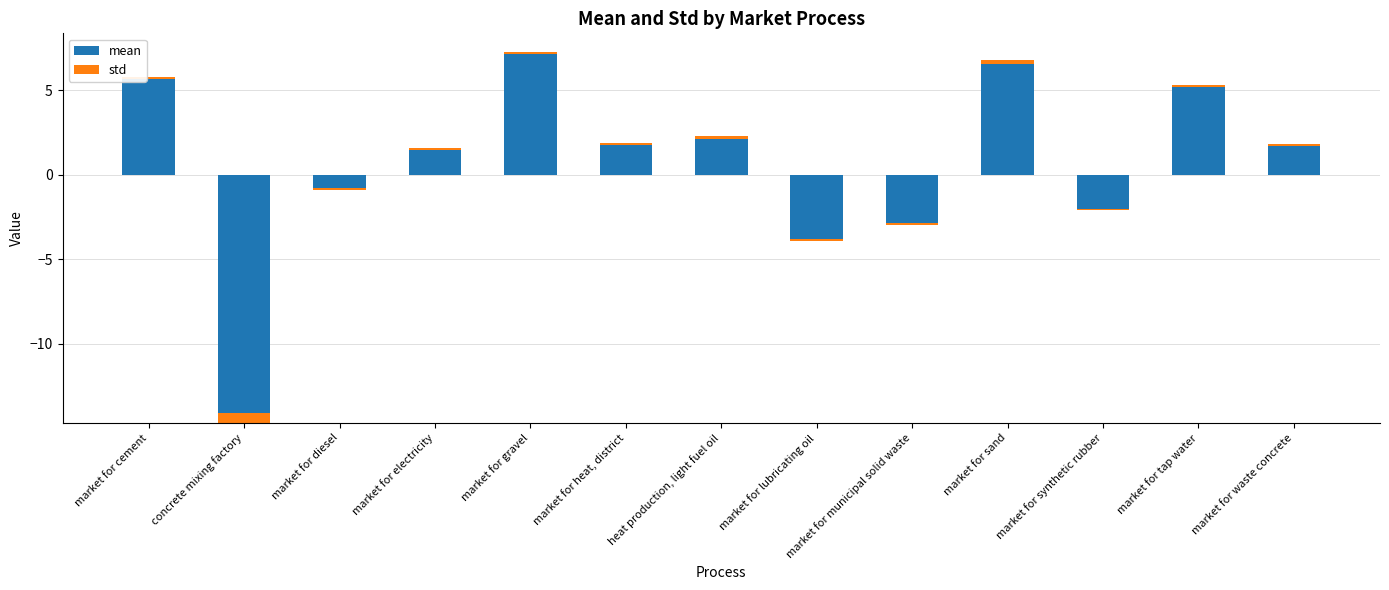

Which series changed the most between market for gravel and market for waste concrete?

mean